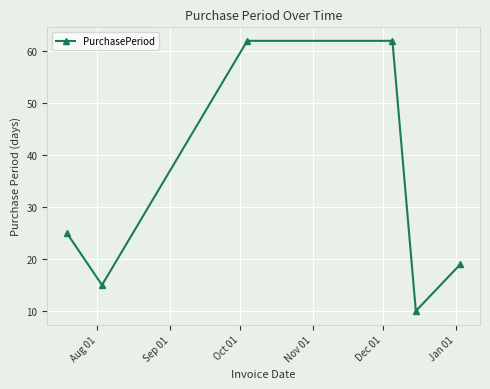

How many points are lower than both their immediate neighbors (excluding endpoints)?

2